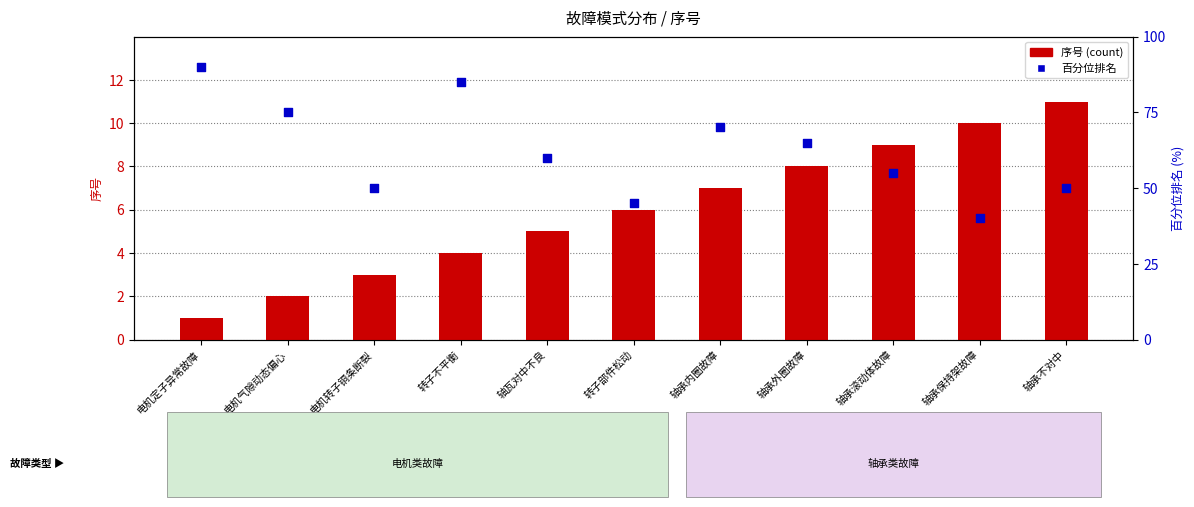

Which series has the widest spread of Y values?

百分位排名